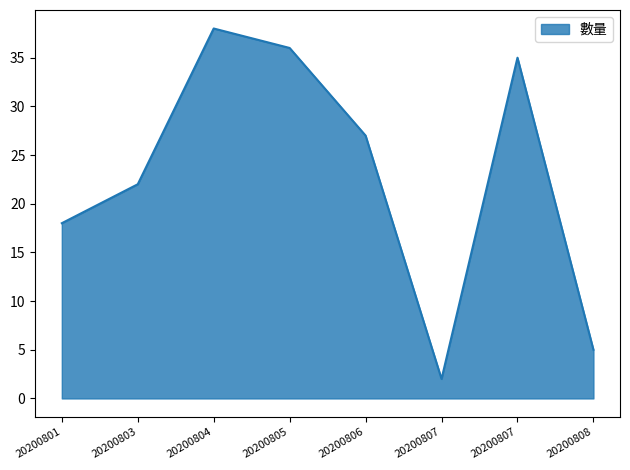

True or false: the data has more than 1 interior local peaks.

True